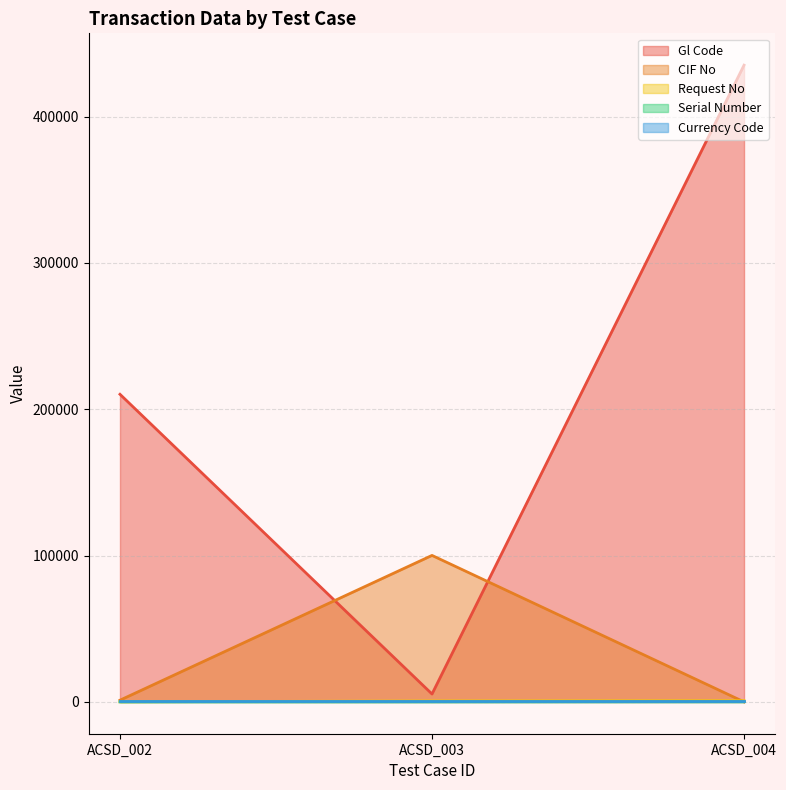

Where is Gl Code nearest to the value 220249?

ACSD_002